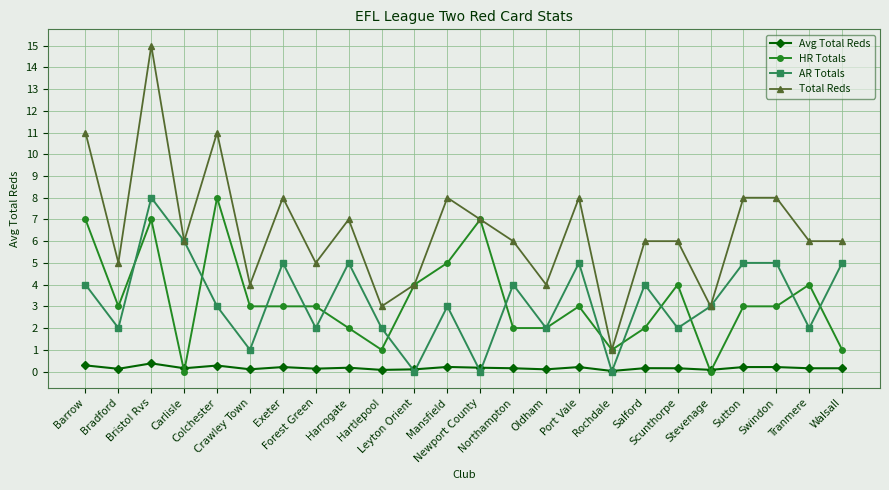

The value of Total Reds at Stevenage is 0.8. True or false?

False